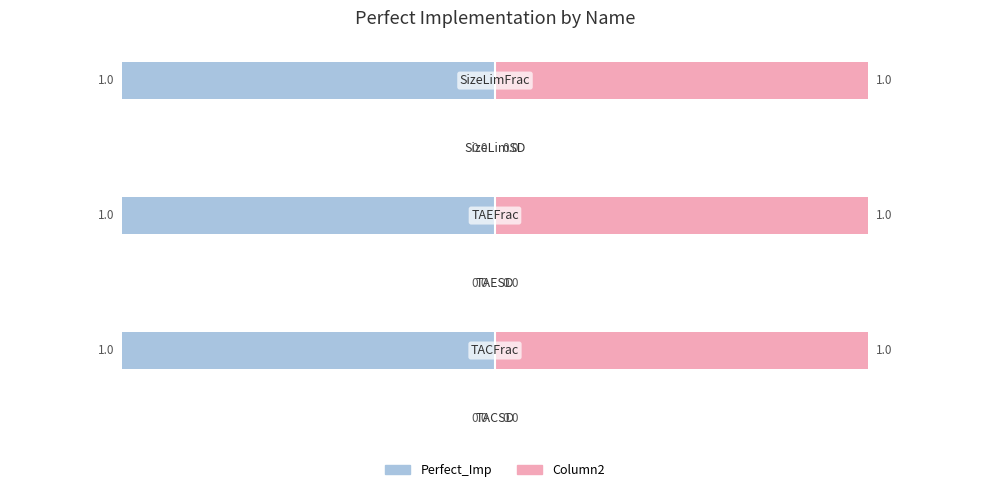

What are all the series names shown in the legend?

Perfect_Imp, Column2